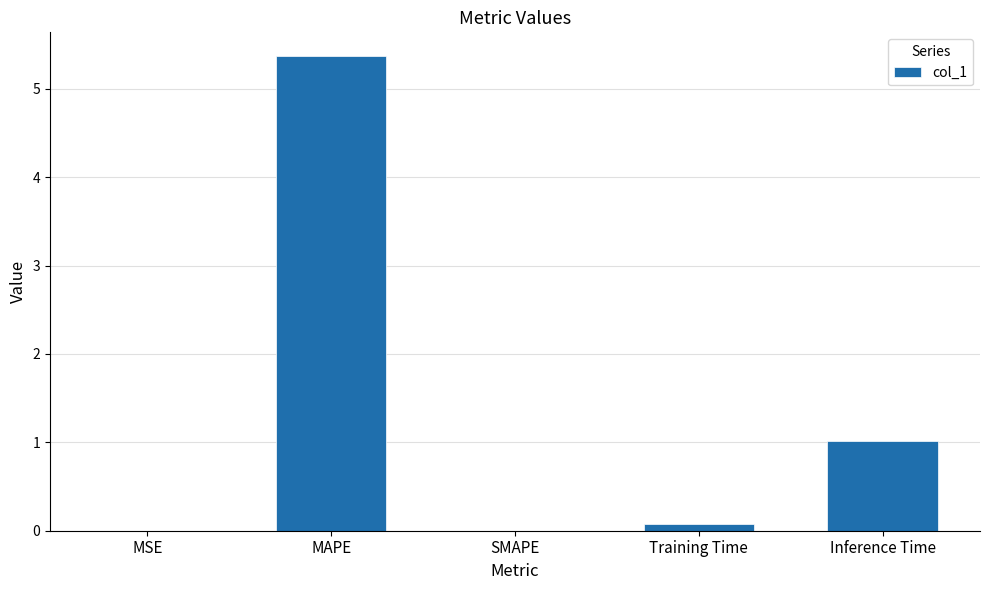

What is the maximum value shown in the chart?

5.4